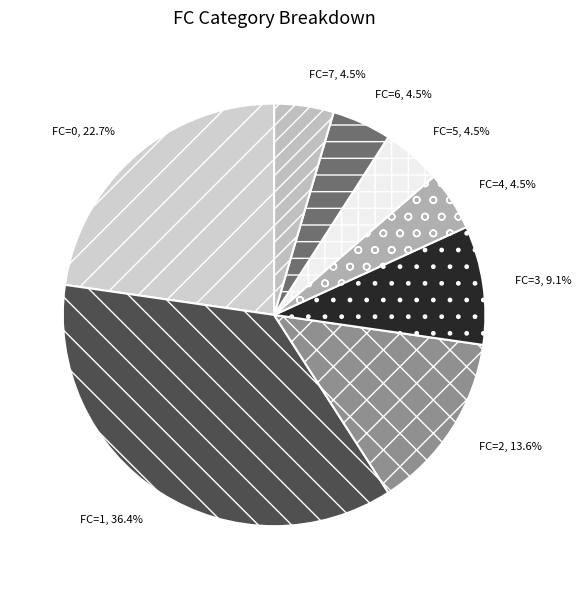

Does FC=5 represent more than half of the total?

No